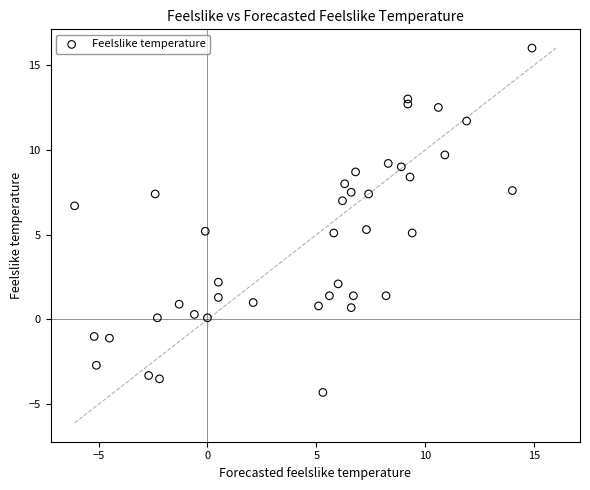

What is the range of Y values (max minus min)?

20.3